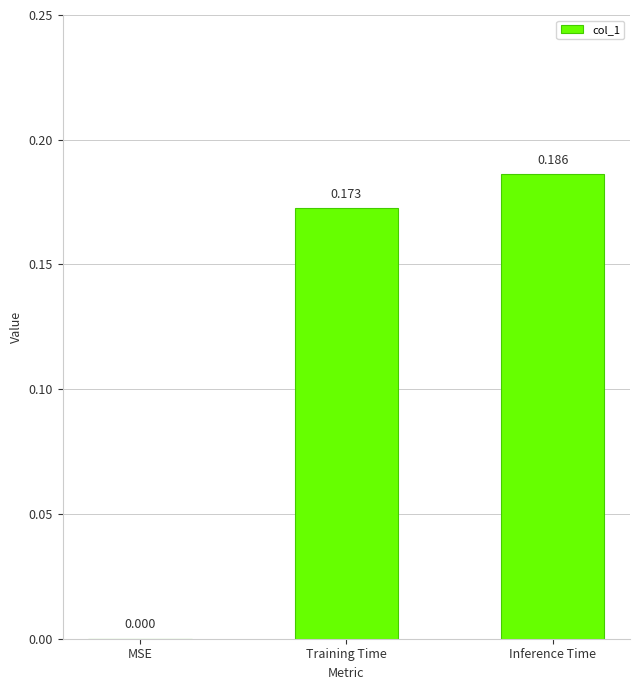

Between MSE and Training Time, which is larger?

Training Time